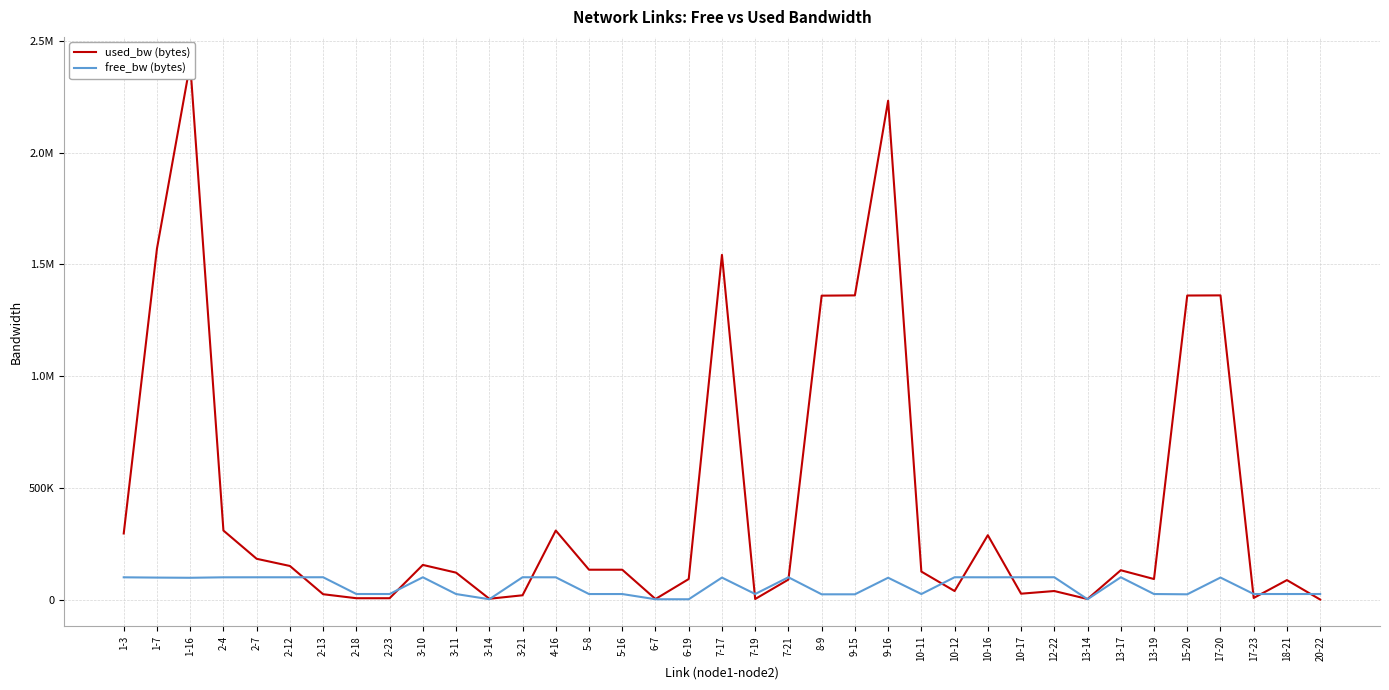

What is the difference between the maximum and minimum values in the free_bw (bytes) series?

98522.7